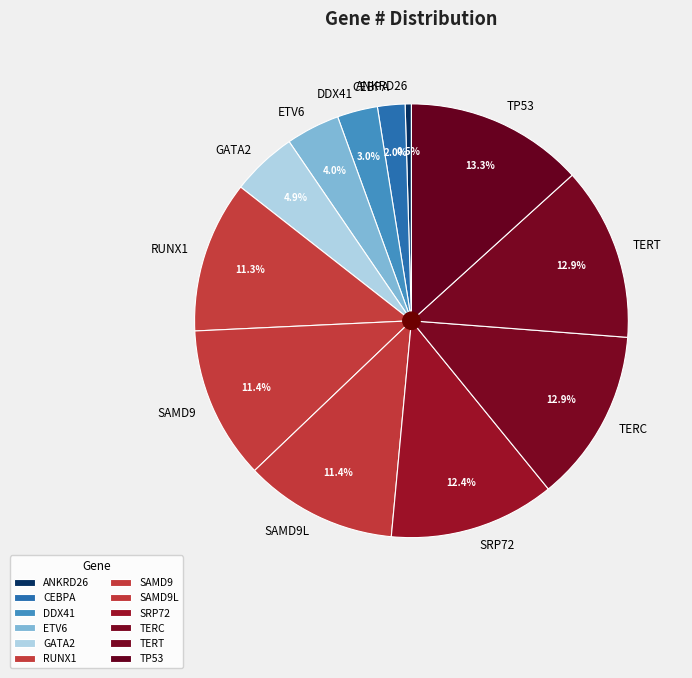

To the nearest percent, what is the combined percentage of SRP72 and TP53?

26%